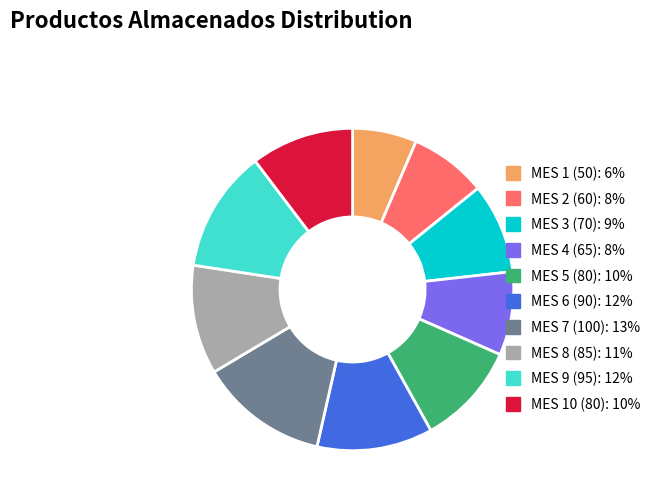

Do MES 9 (95) and MES 8 (85) together represent more than half of the pie?

No